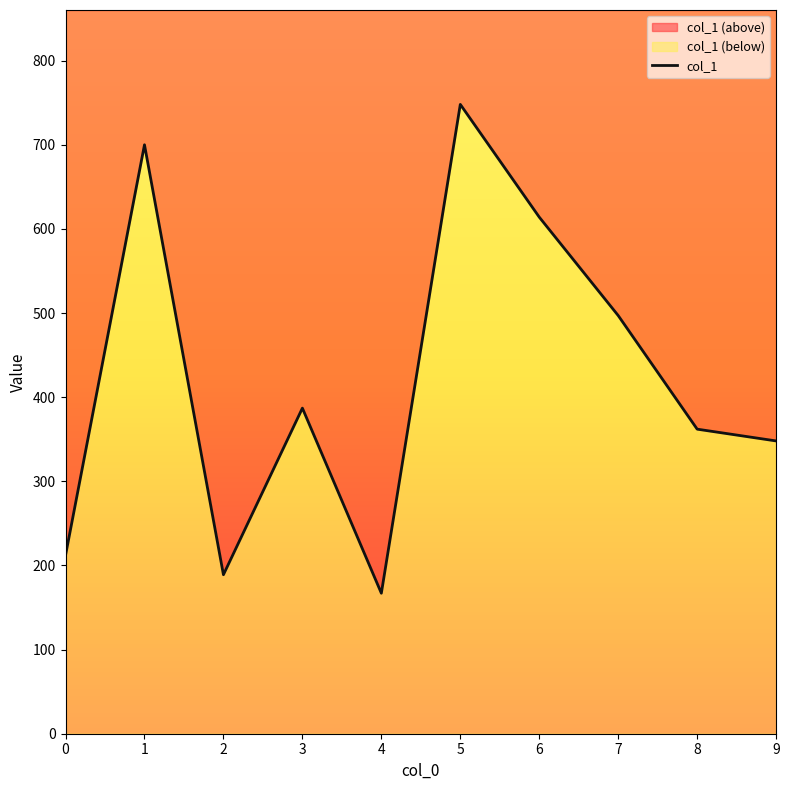

What is the average value?

422